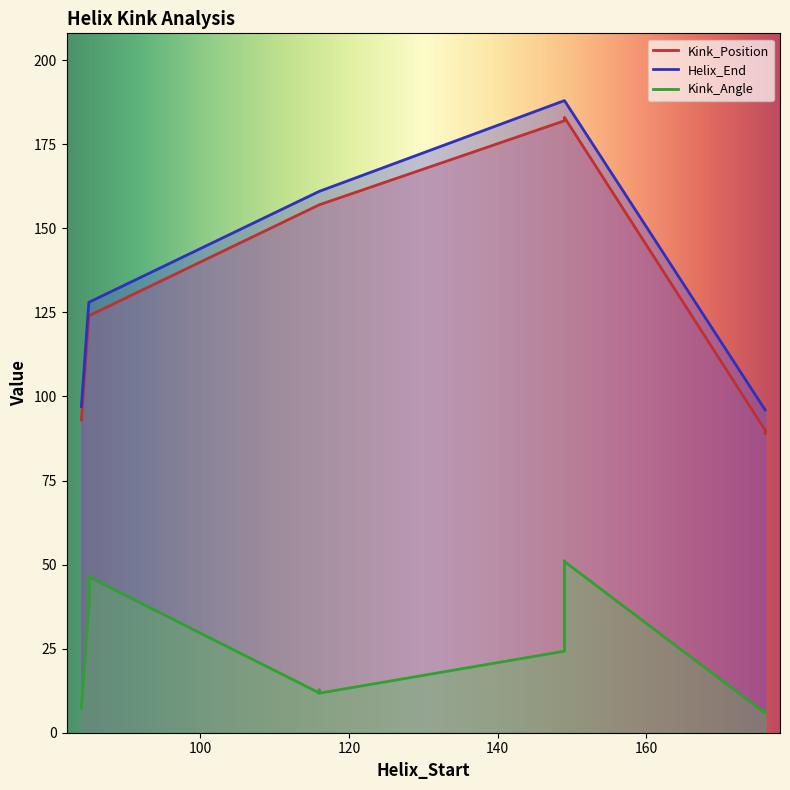

Which label corresponds to the smallest value in the chart?

176